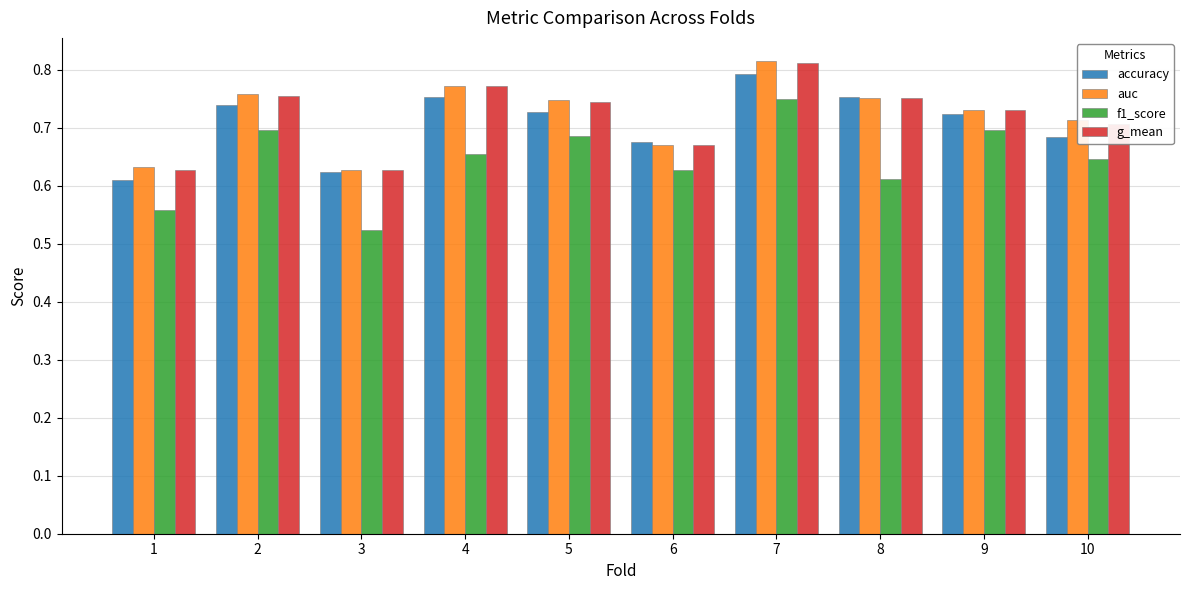

What is the difference between the second highest and minimum values in the f1_score series?

0.2